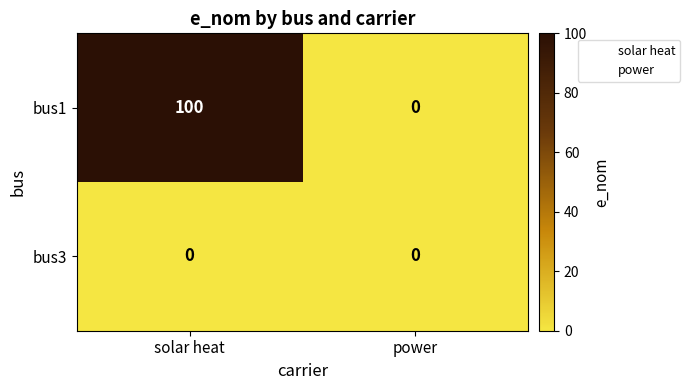

List the series in order of their peak value, lowest first.

bus3, bus1